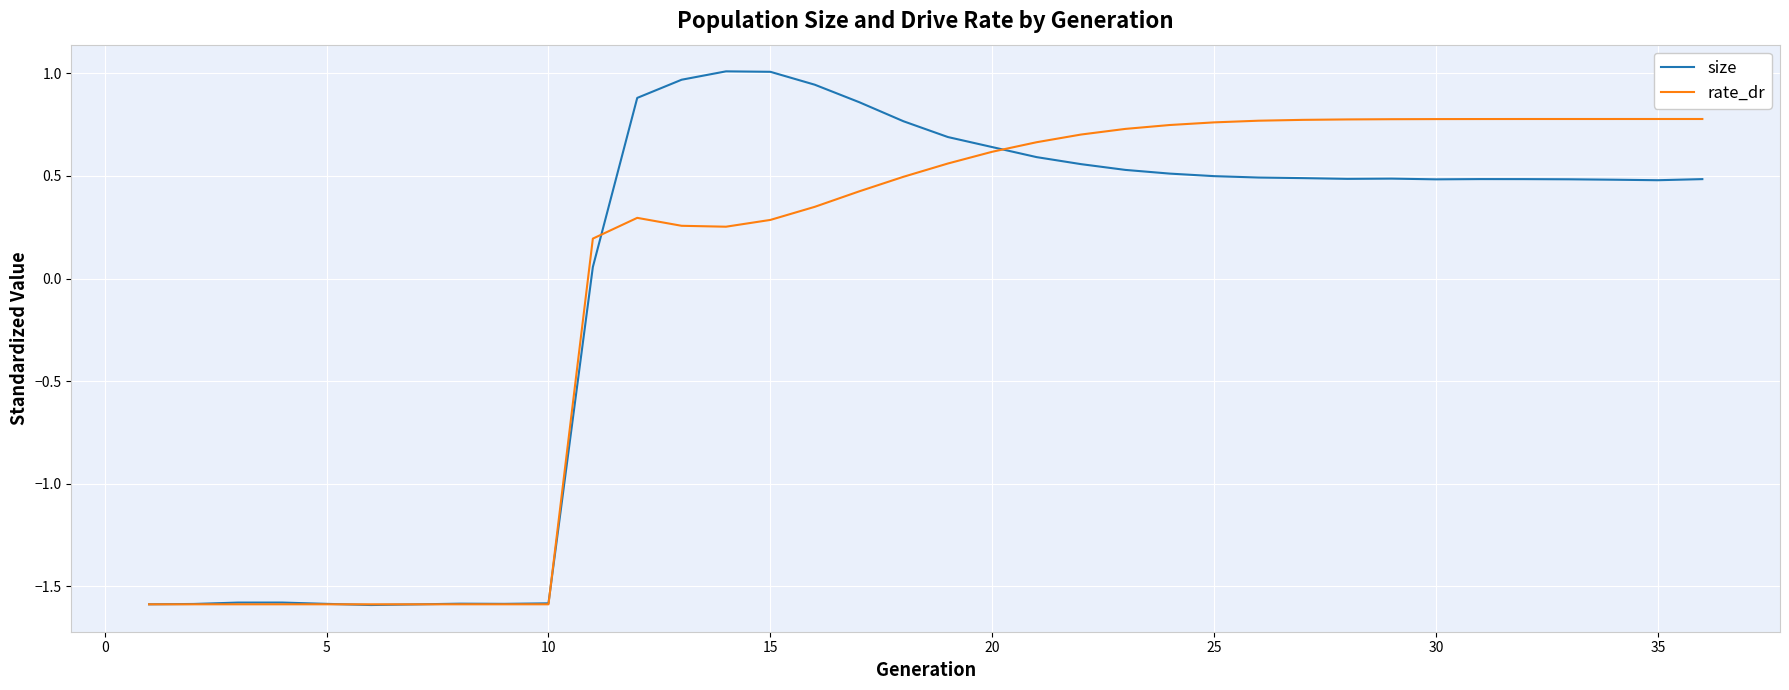

Which series has the largest range (max minus min)?

size